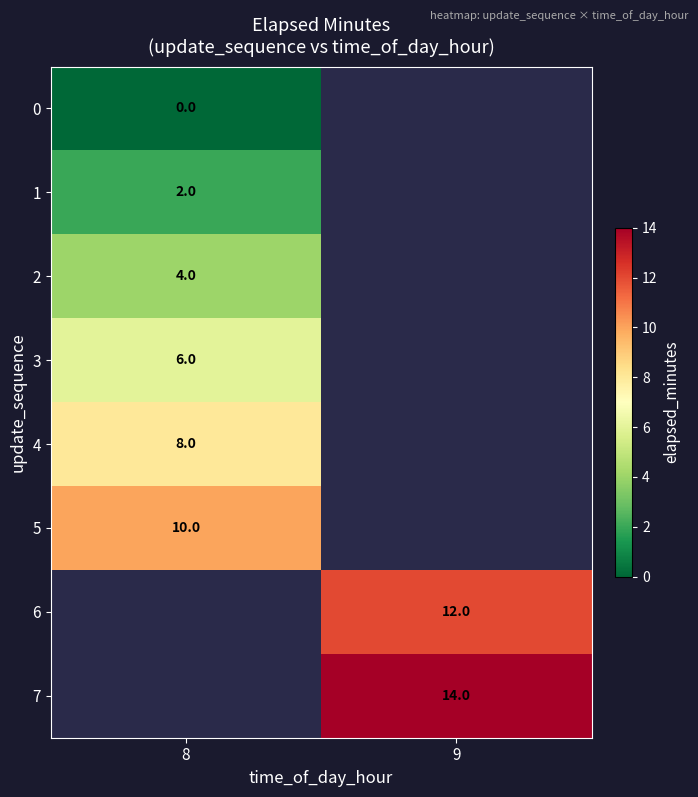

Is it true that 2 equals 7 at 8?

False